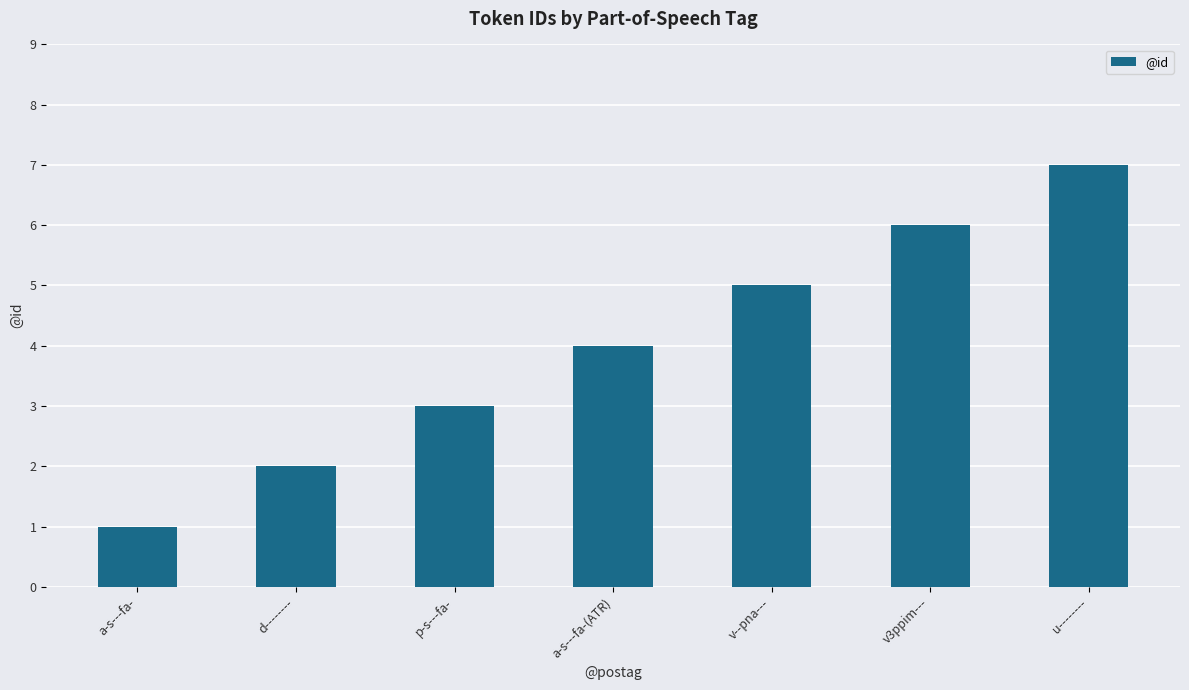

What is the label of the 1st bar from the left?

a-s---fa-